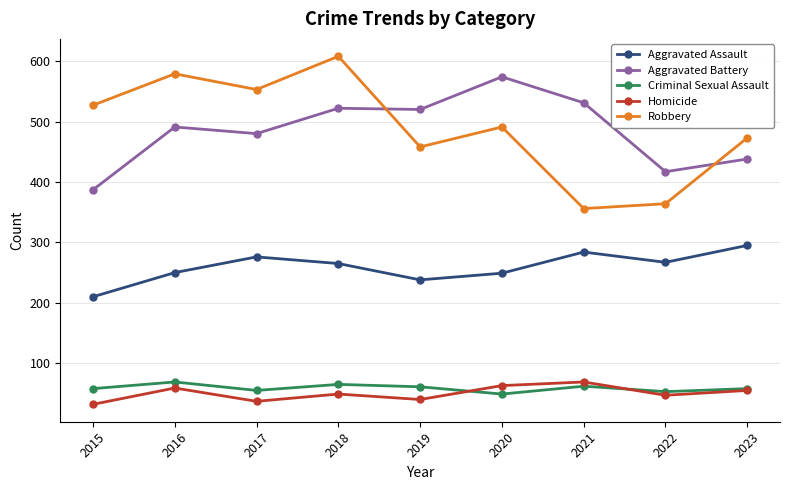

At which category does the chart reach its peak across all series?

2018